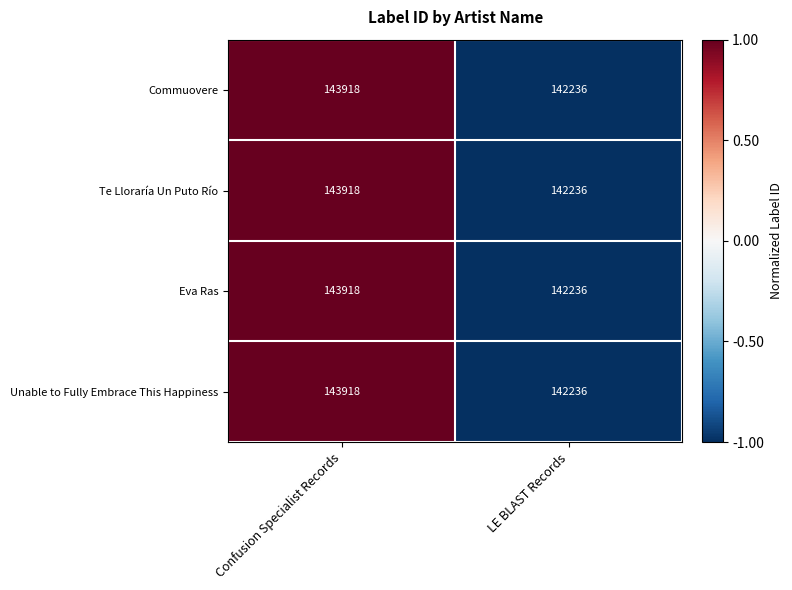

At which category does the chart reach its minimum across all series?

LE BLAST Records